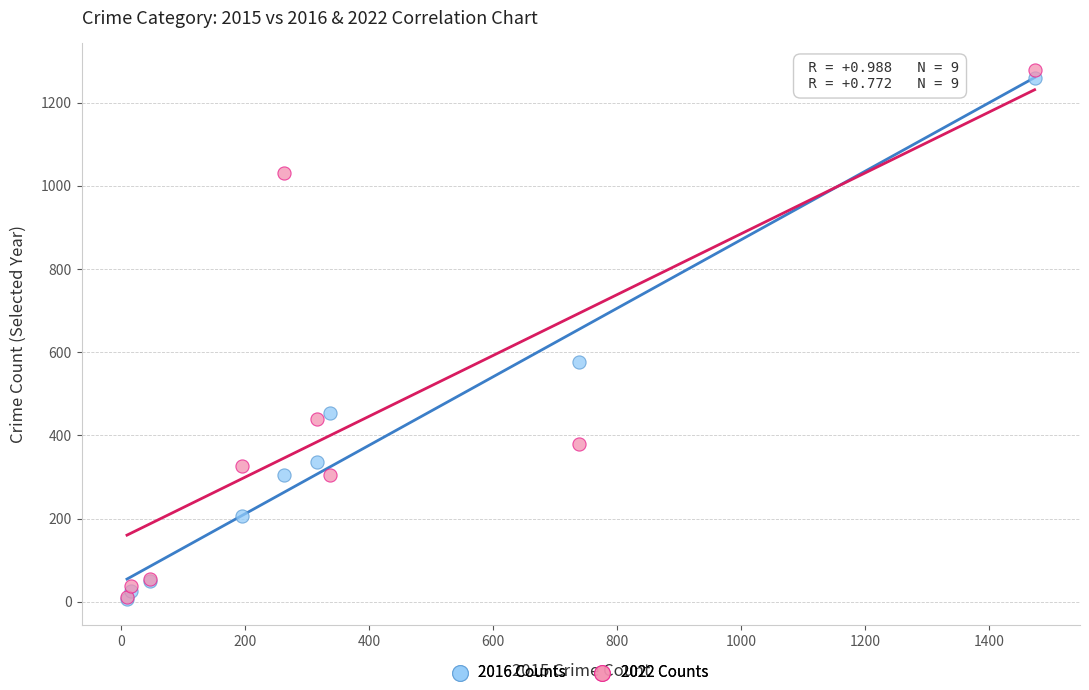

In the 2022 Counts series, what Y value is closest to 645?

439